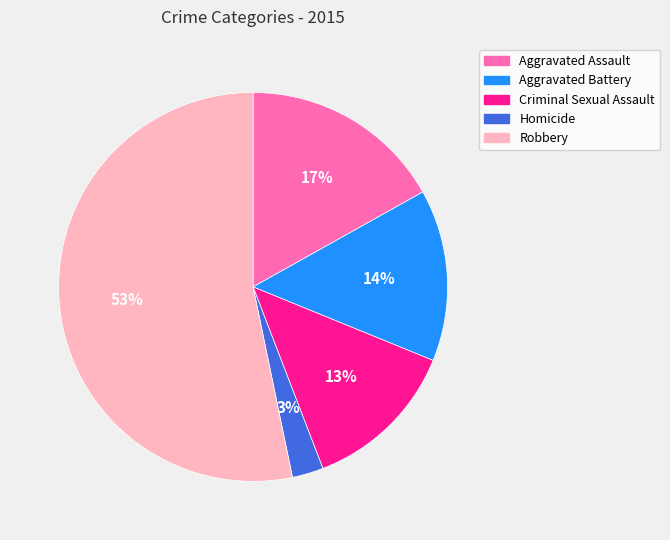

True or false: Aggravated Battery accounts for 1% of the total.

False